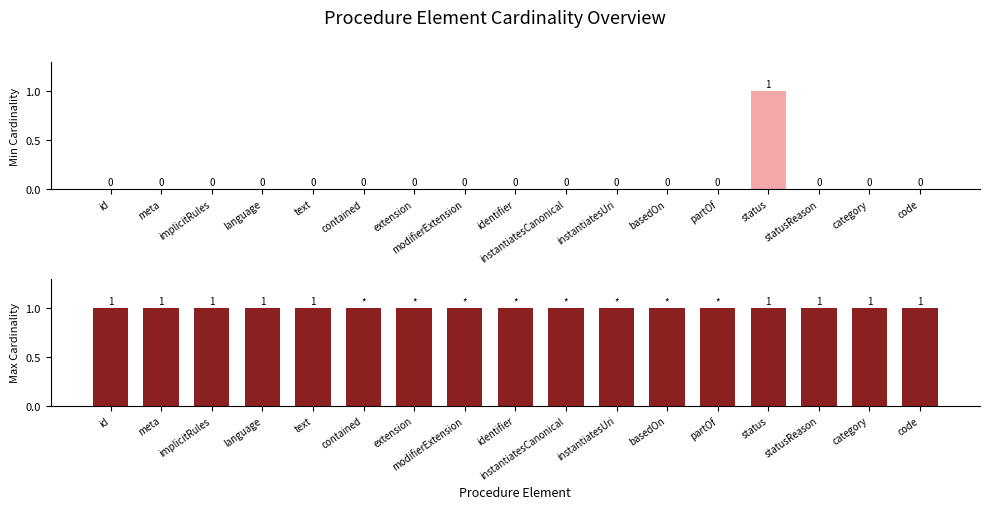

What position from the left is meta?

2